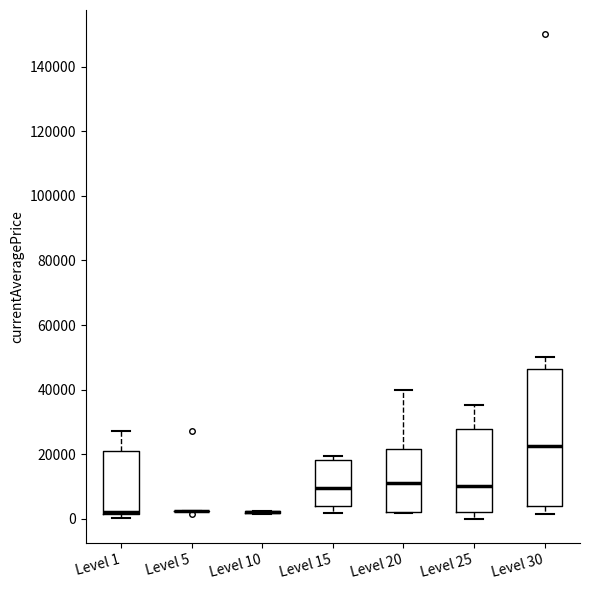

Reading left to right, read every box against the y-axis: the position of its median line, the range the box covers, and the ends of its whiskers. The values are not printed on the chart, so give them approximately, as read against the axis.

Level 1: median 2000 (drawn on the box's lower edge), box 2000 to 20000, whiskers 0 to 28000
Level 5: box collapsed to a line at 2000, whiskers 2000 to 2000
Level 10: box collapsed to a line at 2000, whiskers 2000 to 2000
Level 15: median 10000, box 4000 to 18000, whiskers 2000 to 20000
Level 20: median 10000, box 2000 to 22000, whiskers 2000 to 40000
Level 25: median 10000, box 2000 to 28000, whiskers 0 to 36000
Level 30: median 22000, box 4000 to 46000, whiskers 2000 to 50000